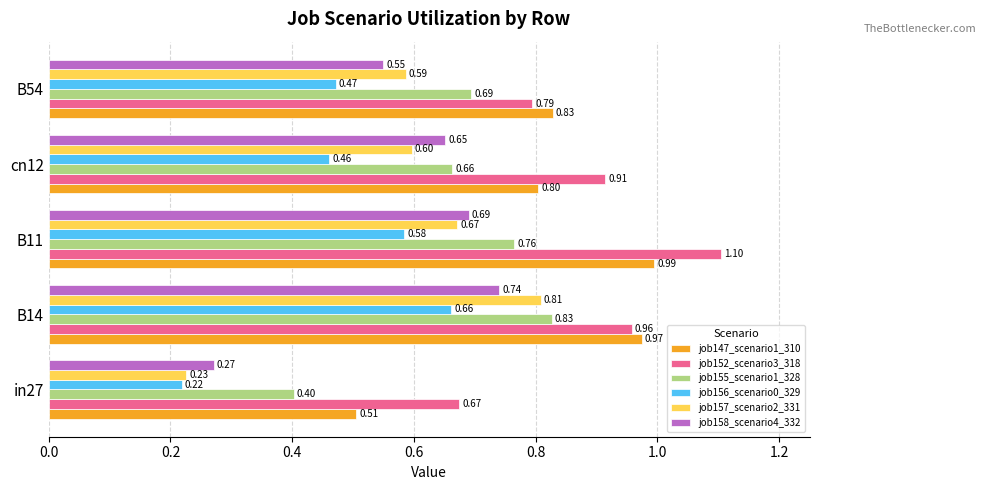

Which series has the widest spread of values?

job157_scenario2_331